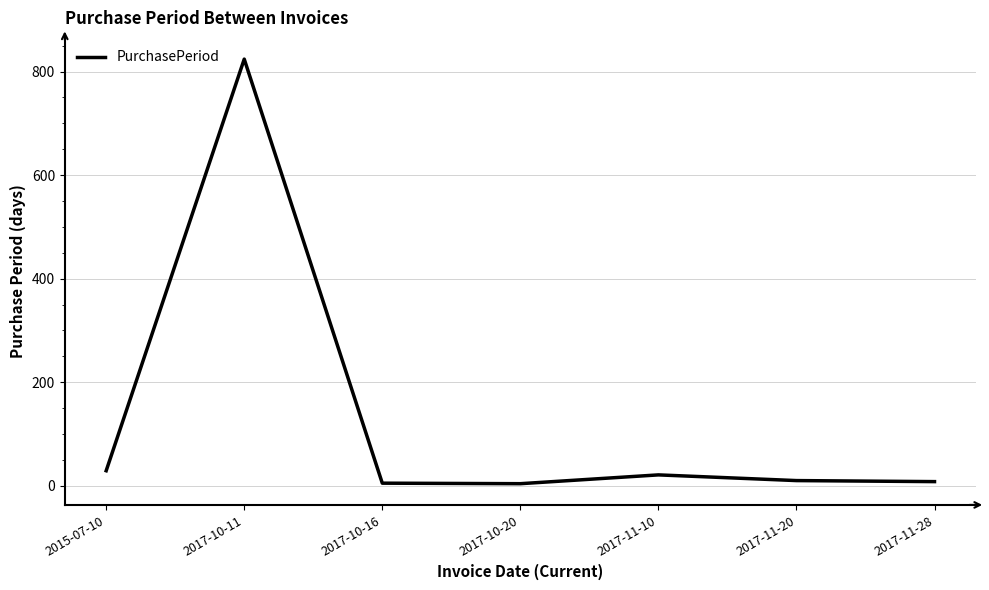

What is the smallest value displayed?

4